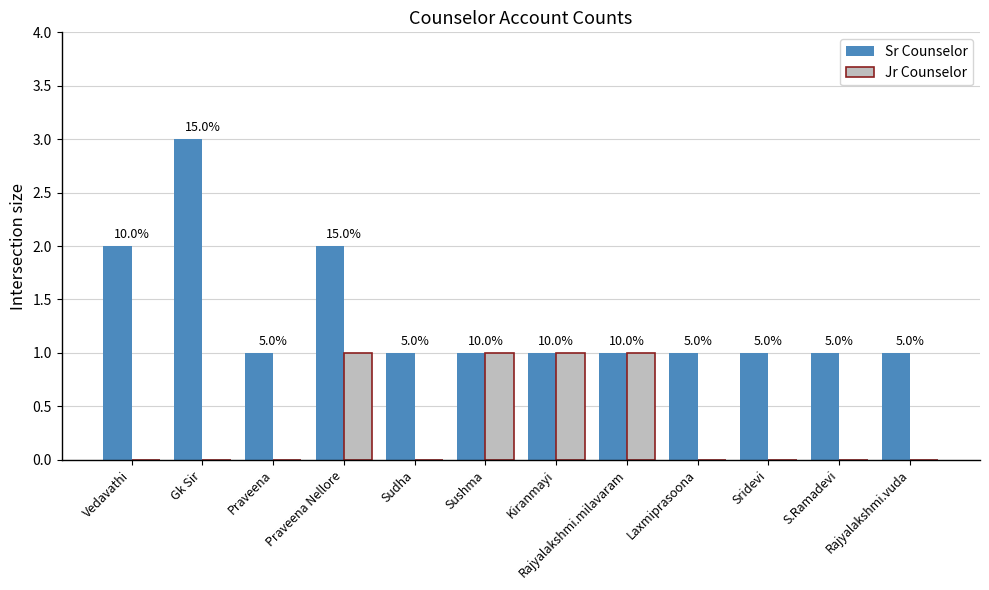

Are the bars horizontal?

No